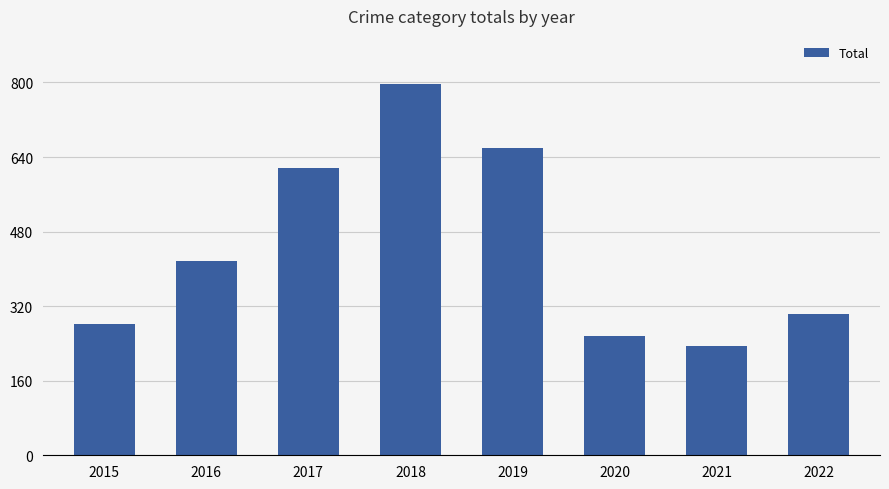

What is the value of the 5th bar from the left?

660